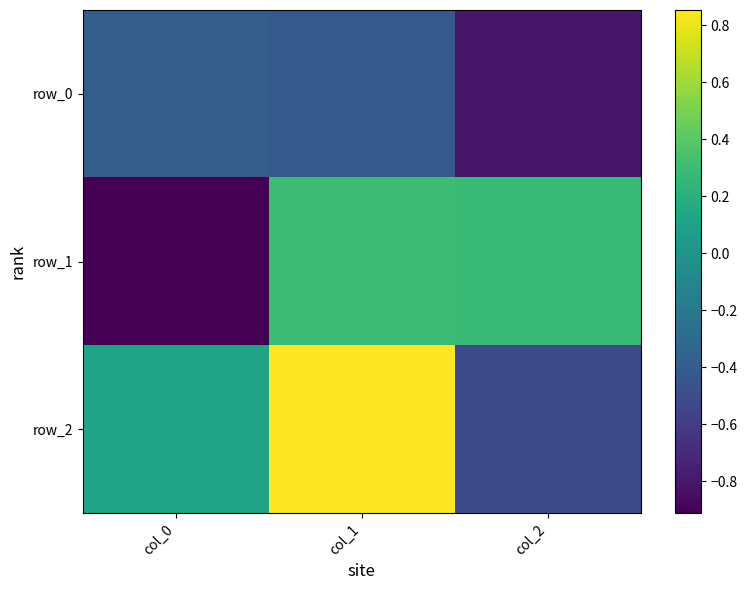

True or false: row_1 has a value of -0.9 at col_0.

True